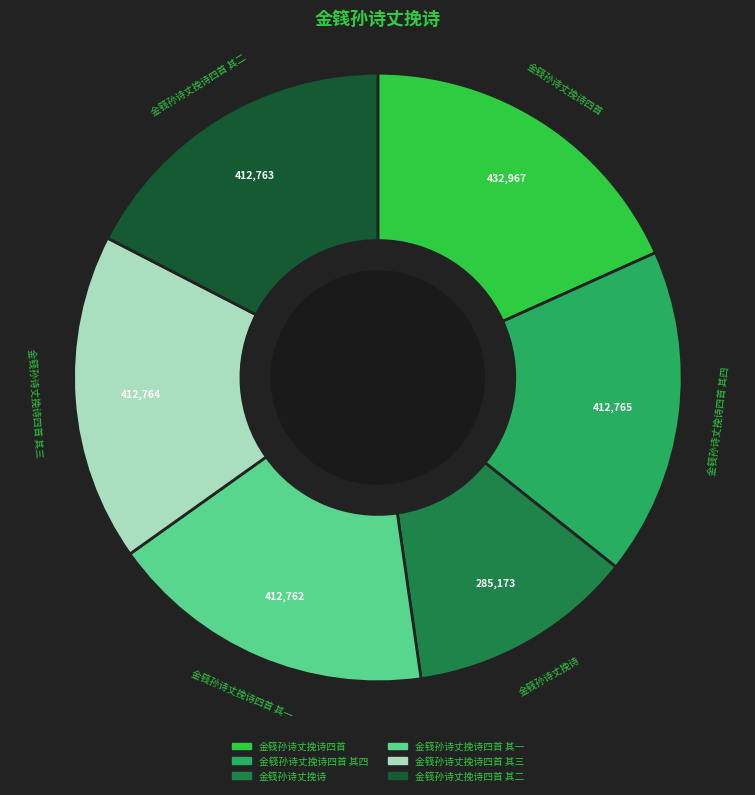

Is there a majority slice in this chart?

No